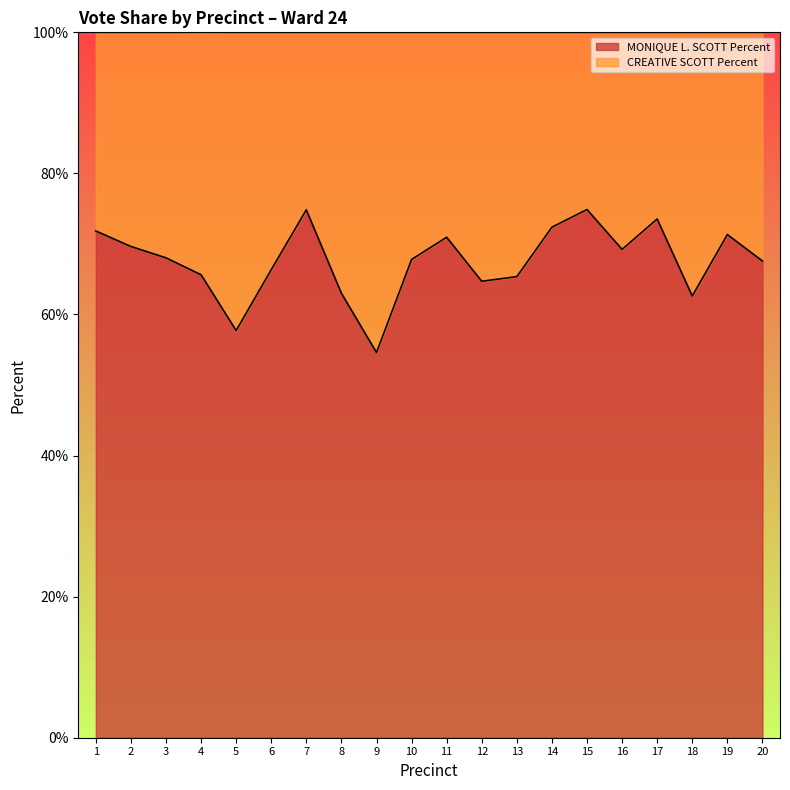

True or false: the data shows 32.2 at 6.

False